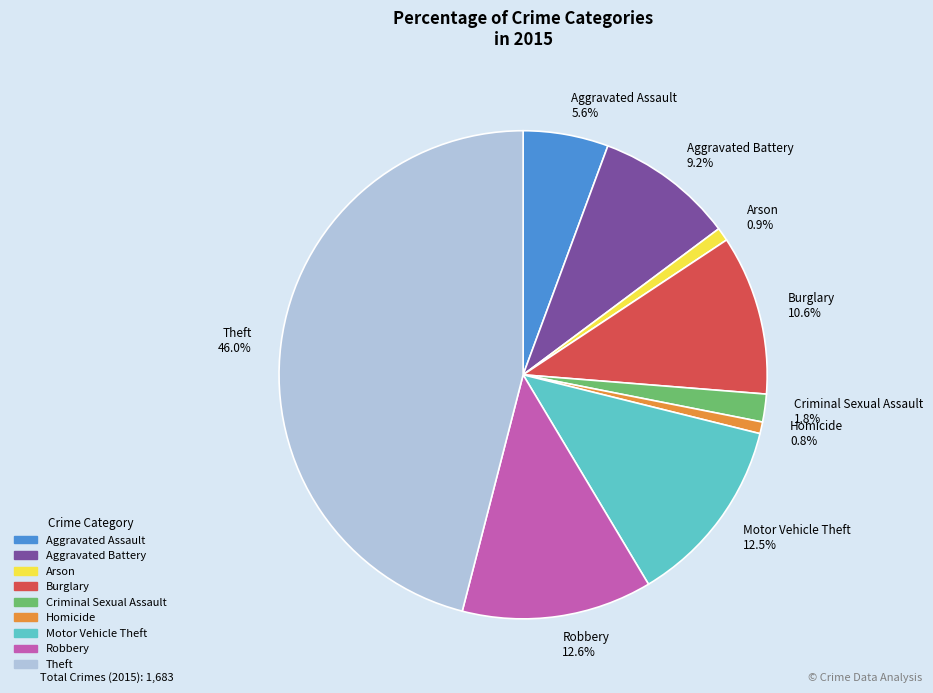

Is Criminal Sexual Assault the majority of the pie?

No